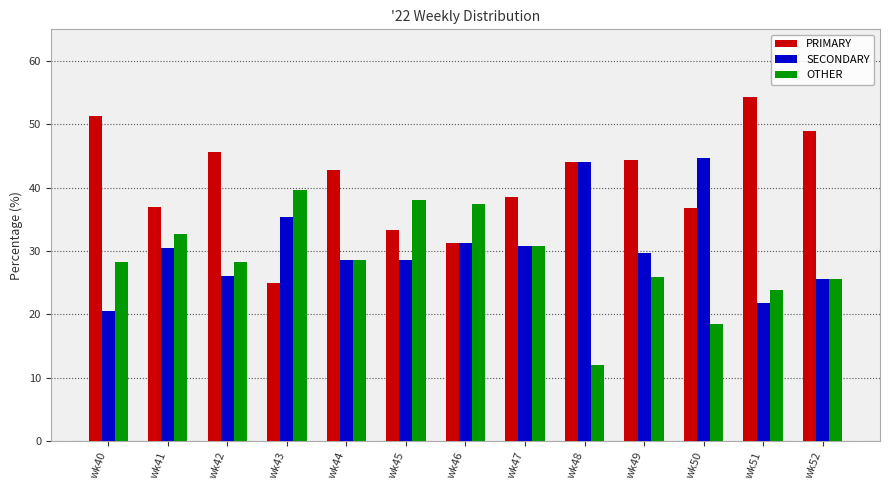

List the series in order of their overall mean, highest first.

PRIMARY, SECONDARY, OTHER